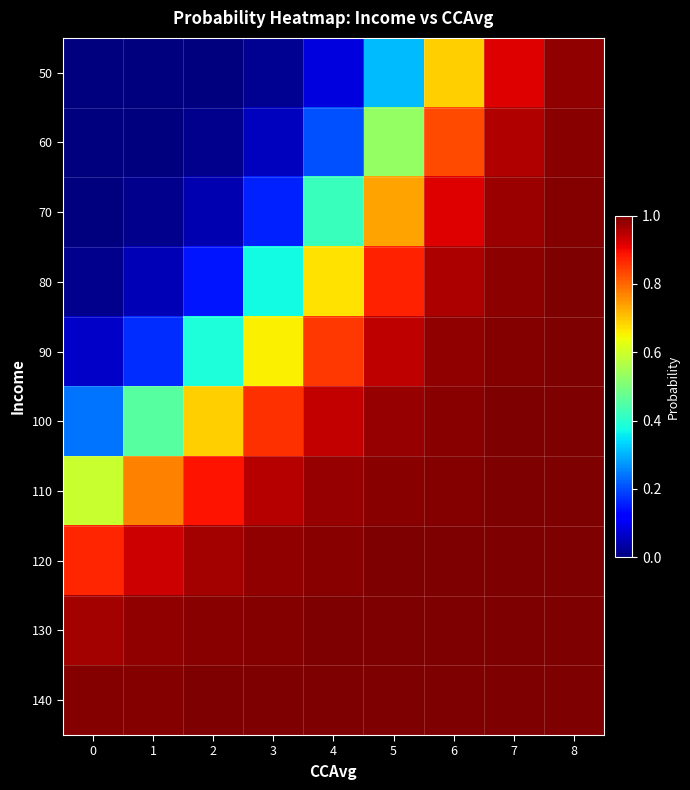

Reading left to right, what are all the values shown in this chart?

50: 0=0.0	1=0.0	2=0.0	3=0.0	4=0.1	5=0.3	6=0.7	7=0.9	8=1.0
60: 0=0.0	1=0.0	2=0.0	3=0.1	4=0.2	5=0.5	6=0.8	7=1.0	8=1.0
70: 0=0.0	1=0.0	2=0.0	3=0.2	4=0.4	5=0.7	6=0.9	7=1.0	8=1.0
80: 0=0.0	1=0.0	2=0.1	3=0.4	4=0.7	5=0.9	6=1.0	7=1.0	8=1.0
90: 0=0.1	1=0.2	2=0.4	3=0.7	4=0.9	5=0.9	6=1.0	7=1.0	8=1.0
100: 0=0.2	1=0.5	2=0.7	3=0.9	4=0.9	5=1.0	6=1.0	7=1.0	8=1.0
110: 0=0.6	1=0.8	2=0.9	3=0.9	4=1.0	5=1.0	6=1.0	7=1.0	8=1.0
120: 0=0.9	1=0.9	2=1.0	3=1.0	4=1.0	5=1.0	6=1.0	7=1.0	8=1.0
130: 0=1.0	1=1.0	2=1.0	3=1.0	4=1.0	5=1.0	6=1.0	7=1.0	8=1.0
140: 0=1.0	1=1.0	2=1.0	3=1.0	4=1.0	5=1.0	6=1.0	7=1.0	8=1.0